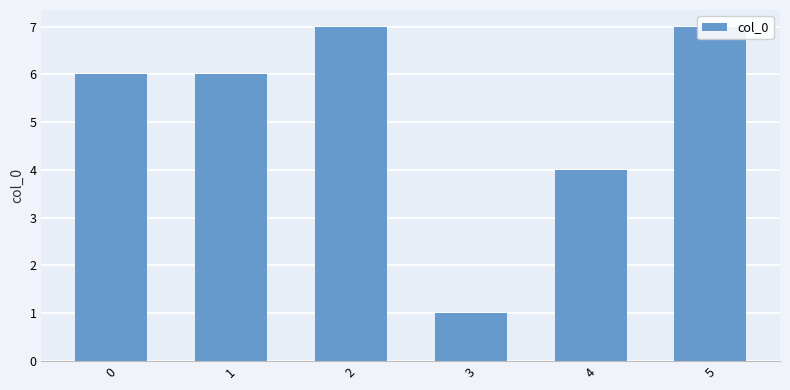

What is the change in value from 2 to 4?

-3